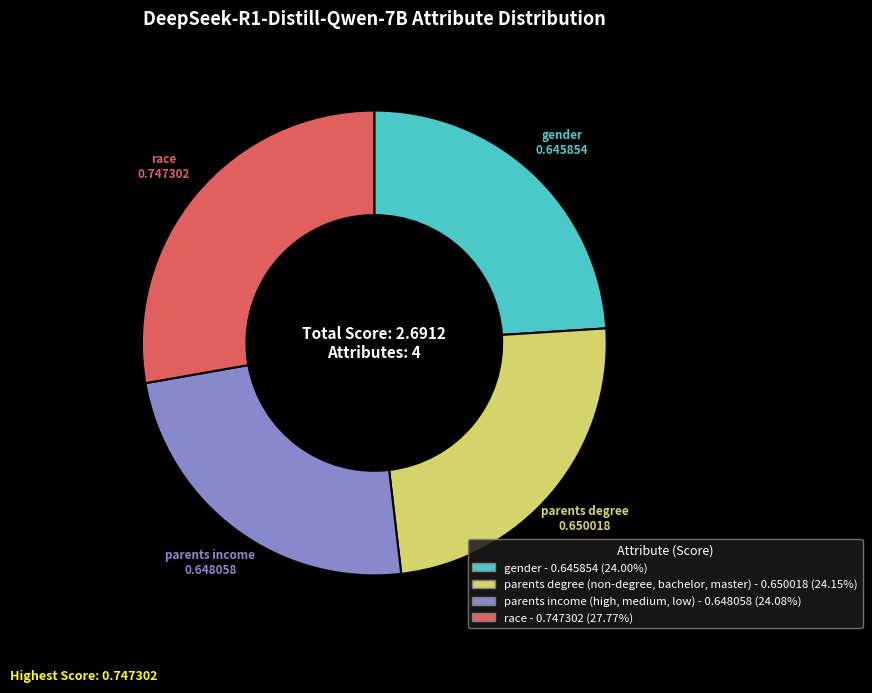

Which has a higher value, parents income (high, medium, low) or race?

race